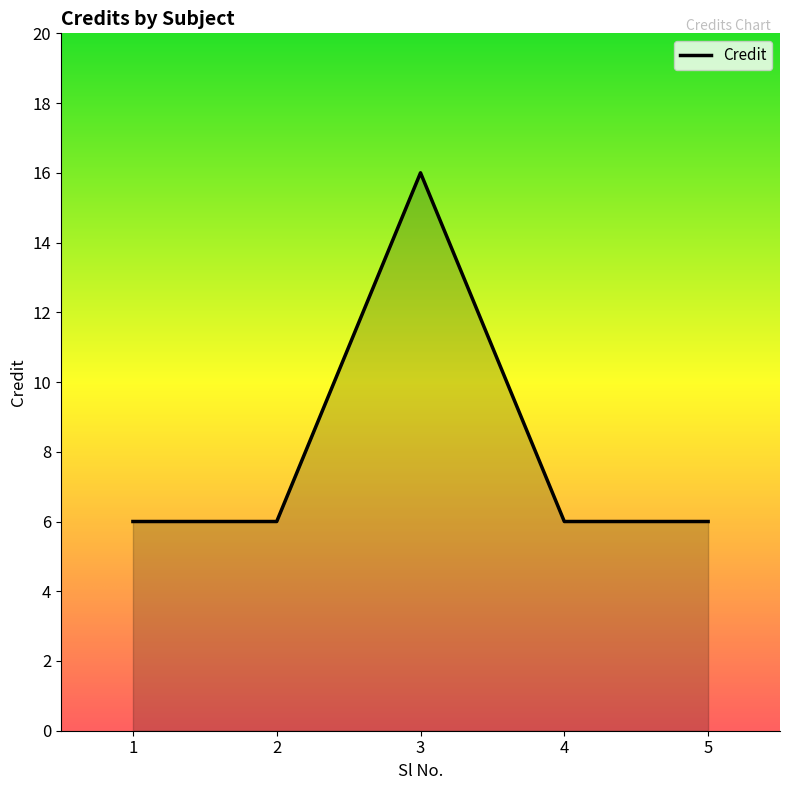

At which category does the data reach its first local peak?

3